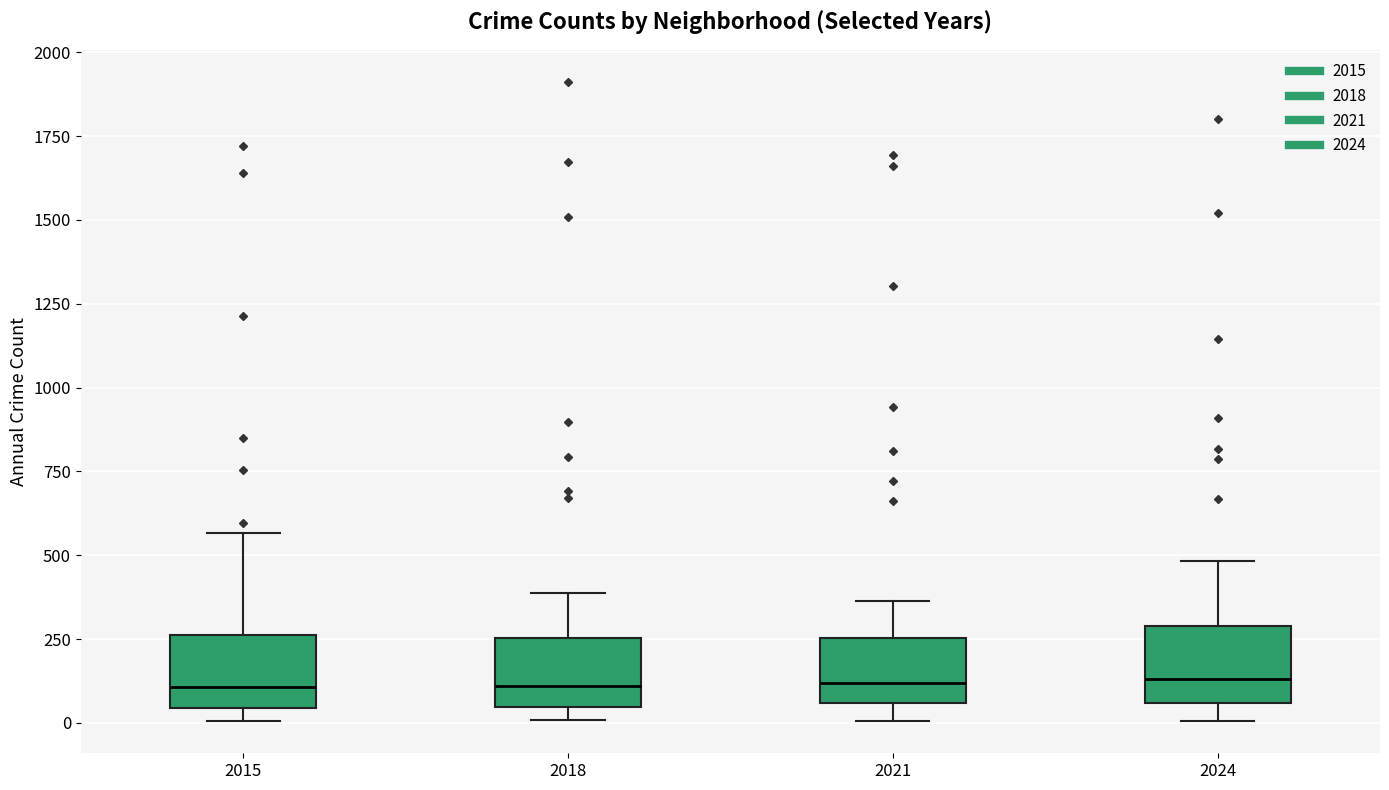

Reading left to right, transcribe this box plot: for each box, give where its median line is, the range the box spans, and where its two whiskers end, as read against the y-axis. The values are not printed on the chart, so give them approximately, as read against the axis.

2015: median 100, box 50 to 250, whiskers 0 to 550
2018: median 100, box 50 to 250, whiskers 0 to 400
2021: median 100, box 50 to 250, whiskers 0 to 350
2024: median 150, box 50 to 300, whiskers 0 to 500